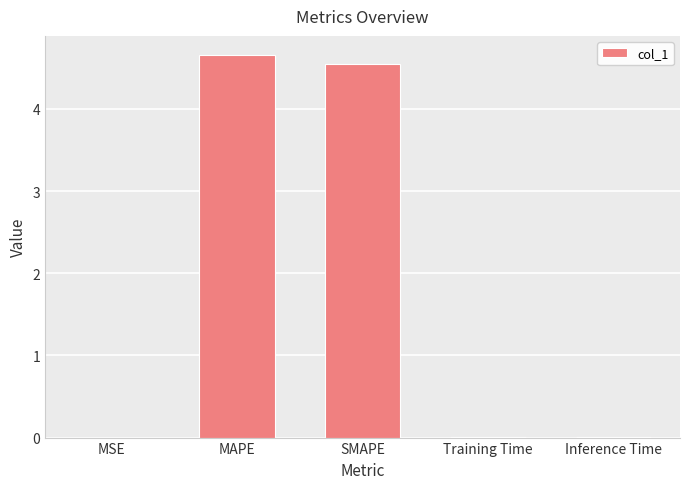

What is the average value?

1.8